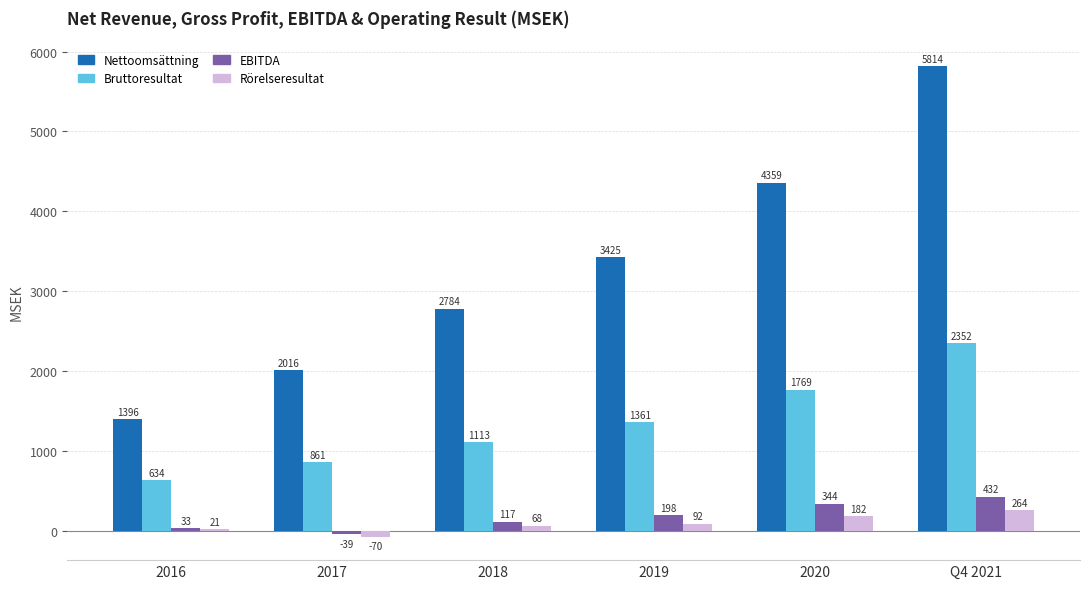

Which series has the largest total across all categories?

Nettoomsättning